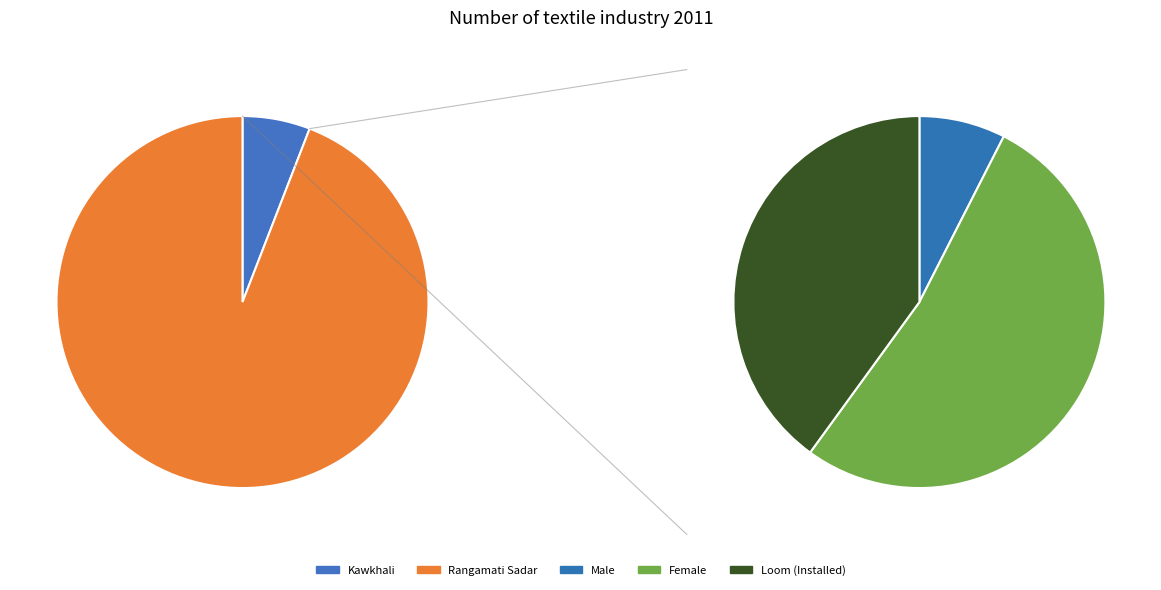

What percentage is the Kawkhali slice, to the nearest percent?

6%